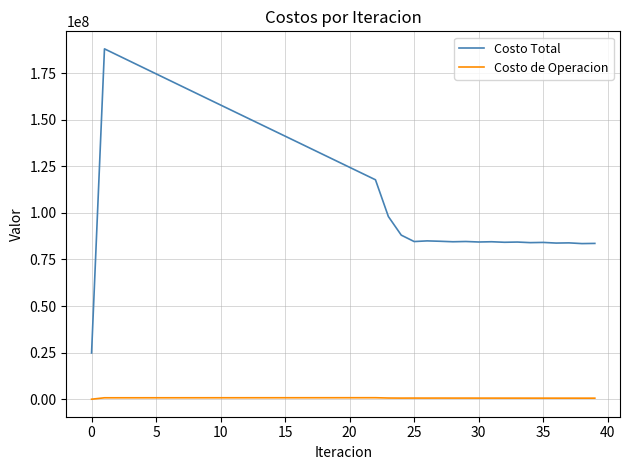

Rank the series by their maximum value, from lowest to highest.

Costo de Operacion, Costo Total